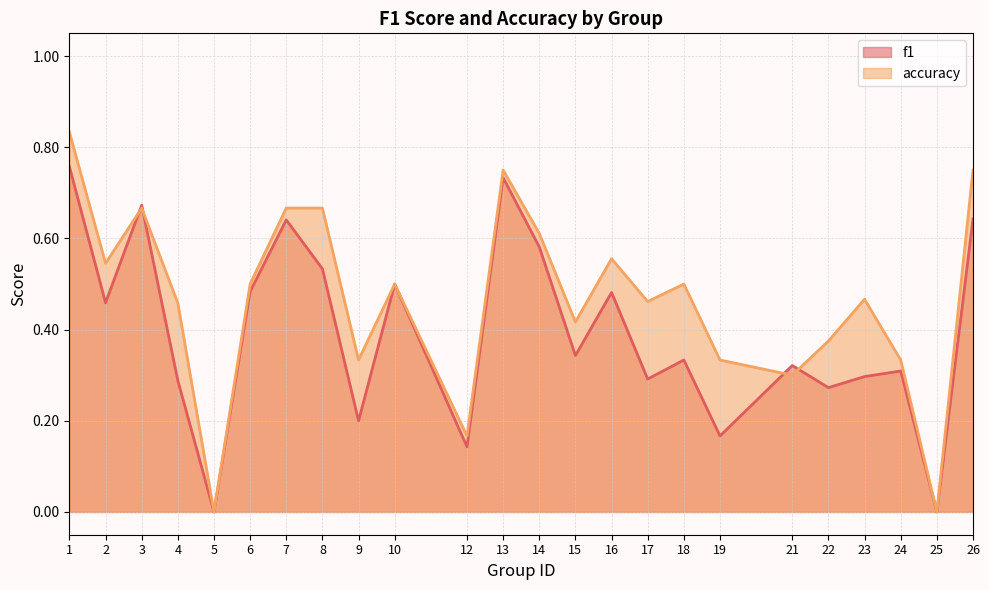

What value does the accuracy series have at 6?

0.5